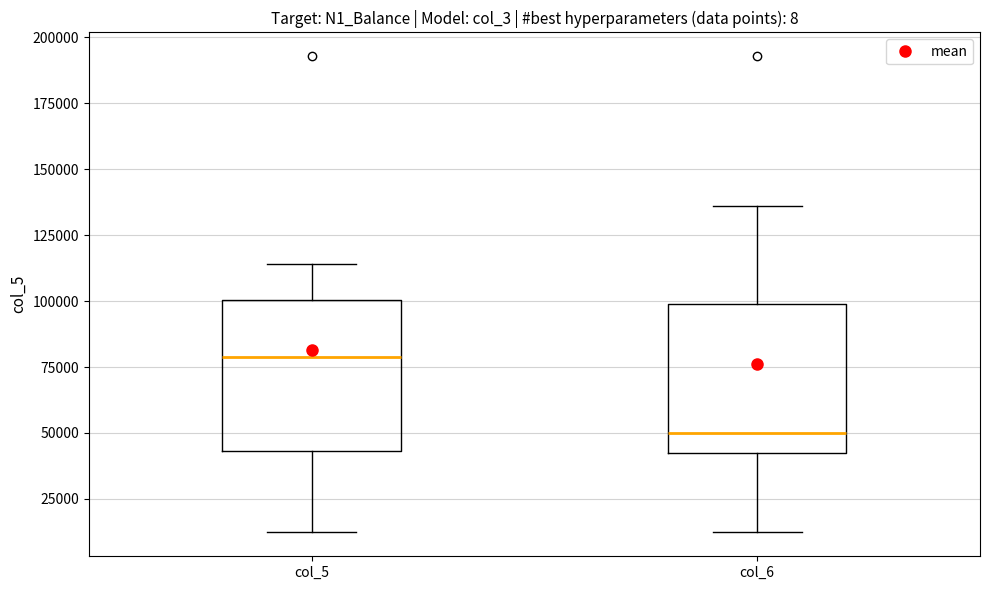

Reading left to right, read every box against the y-axis: the position of its median line, the range the box covers, and the ends of its whiskers. The values are not printed on the chart, so give them approximately, as read against the axis.

col_5: median 80000, box 45000 to 100000, whiskers 10000 to 115000
col_6: median 50000, box 40000 to 100000, whiskers 10000 to 135000